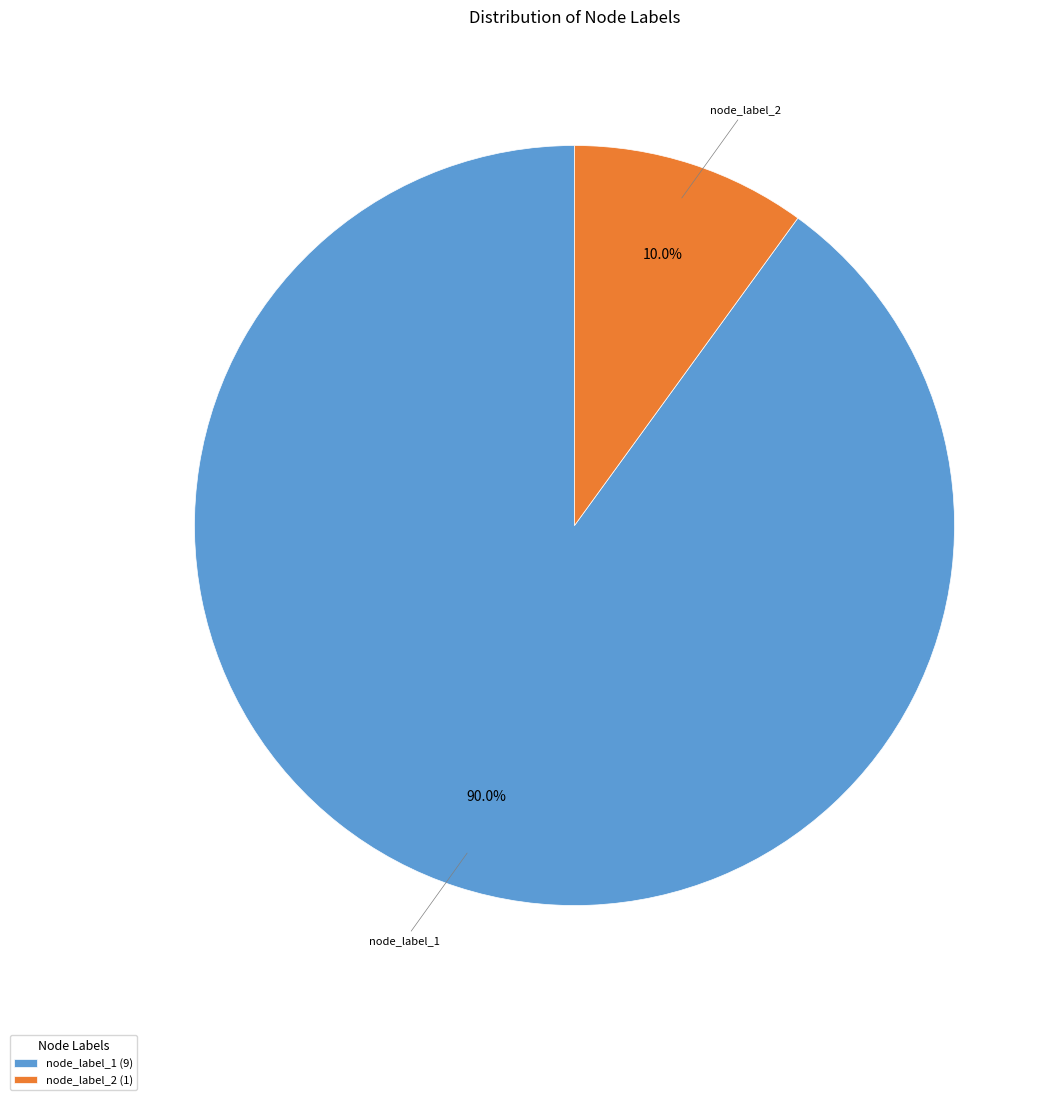

Which has a higher value, node_label_1 or node_label_2?

node_label_1